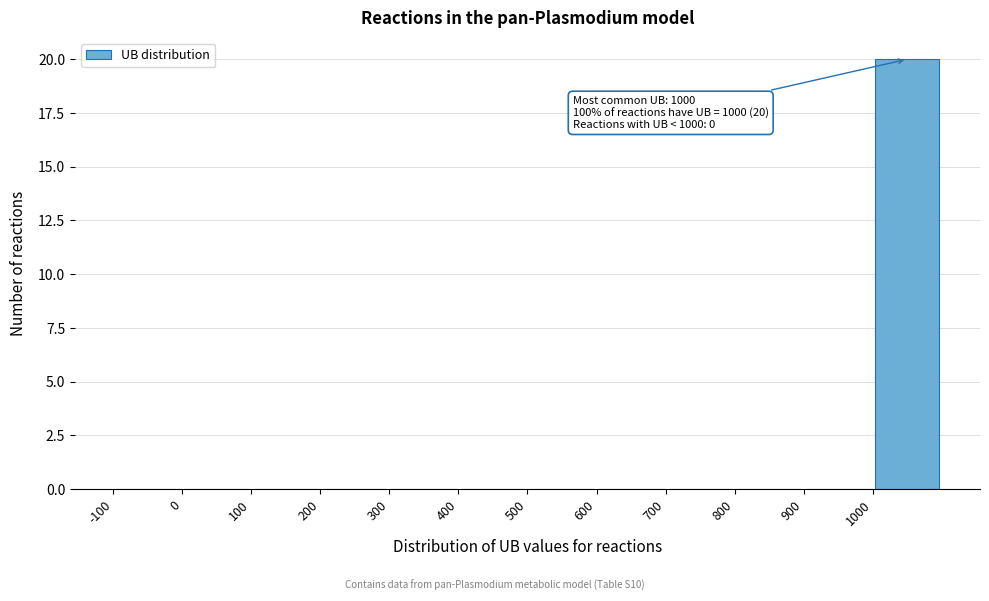

Which range on the x-axis has the tallest bar?

1000 to 1100